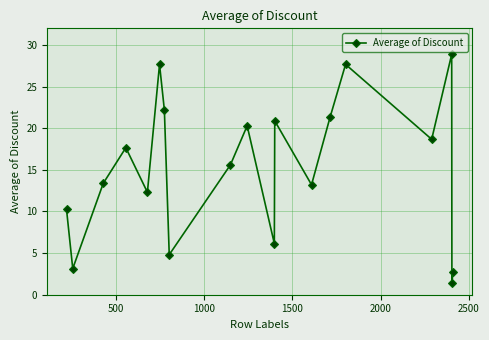

What is the difference between the second highest and minimum values?

26.2